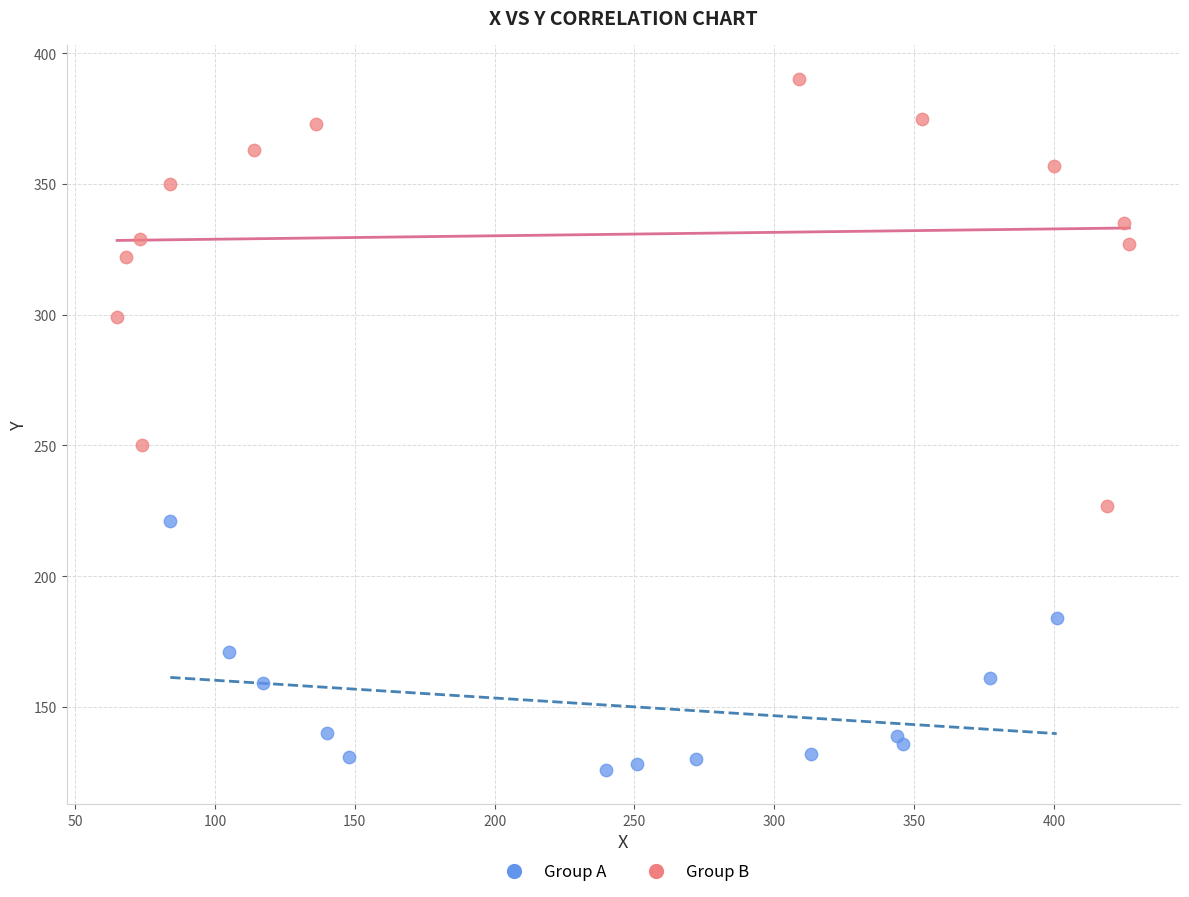

What are all the series names shown in the legend?

Group A, Group B